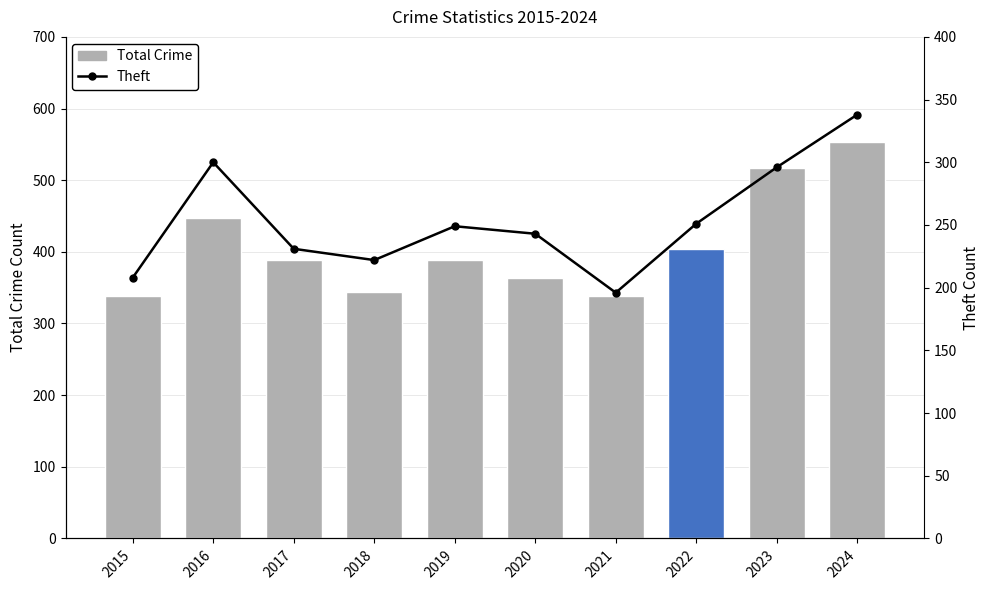

At which label does Theft first exceed 249?

2016